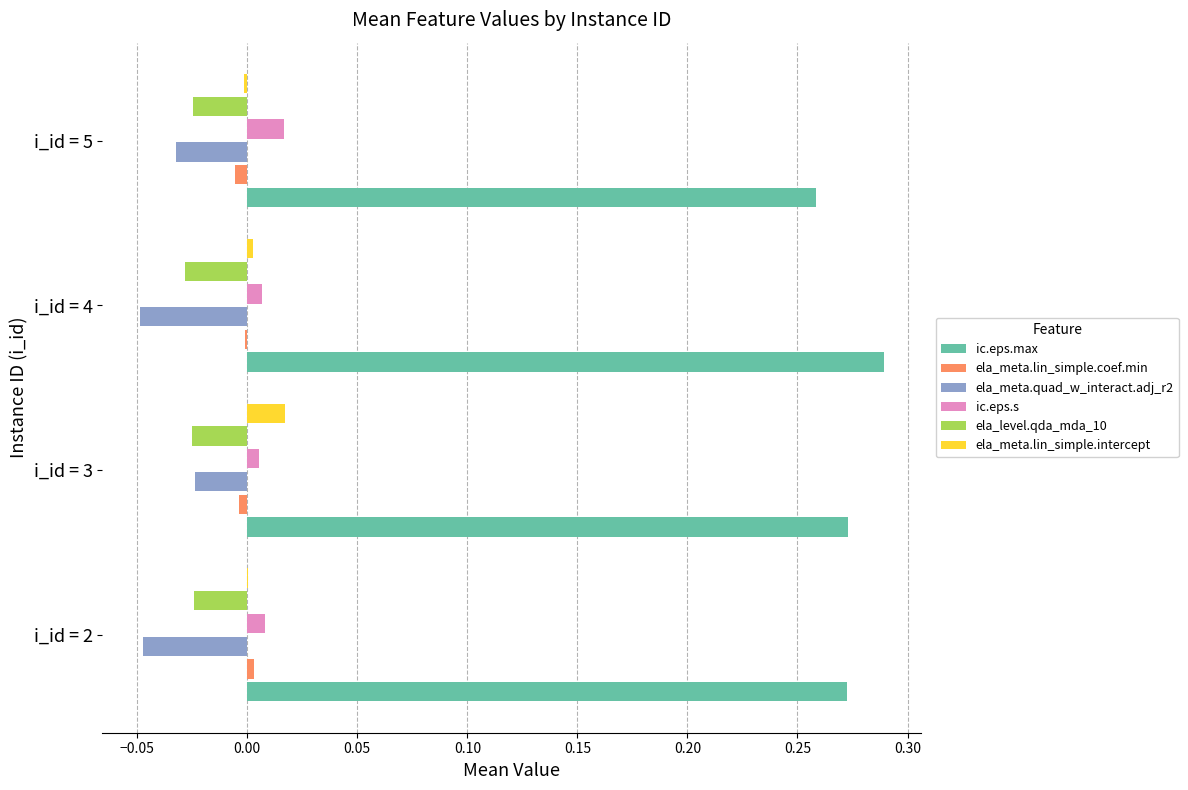

How many ic.eps.max values are between 0 and 1?

4